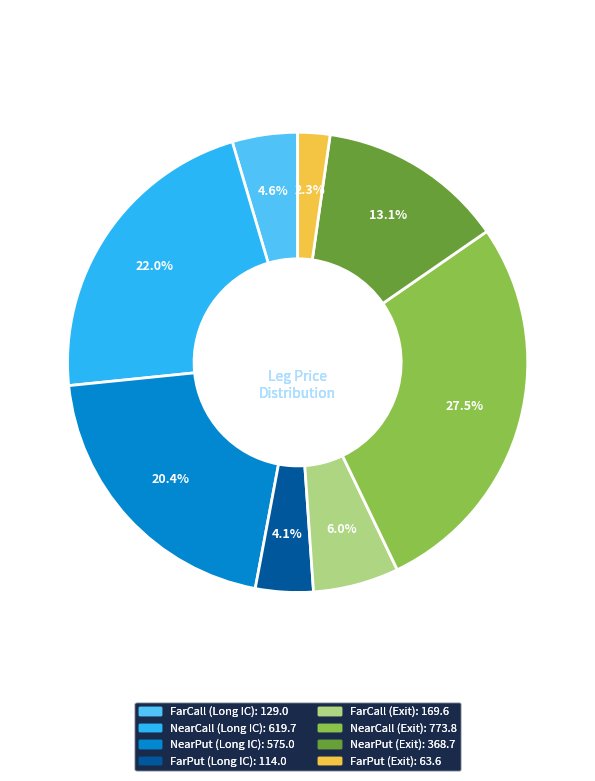

What percentage is NOT represented by NearPut (Long IC)?

79.6%